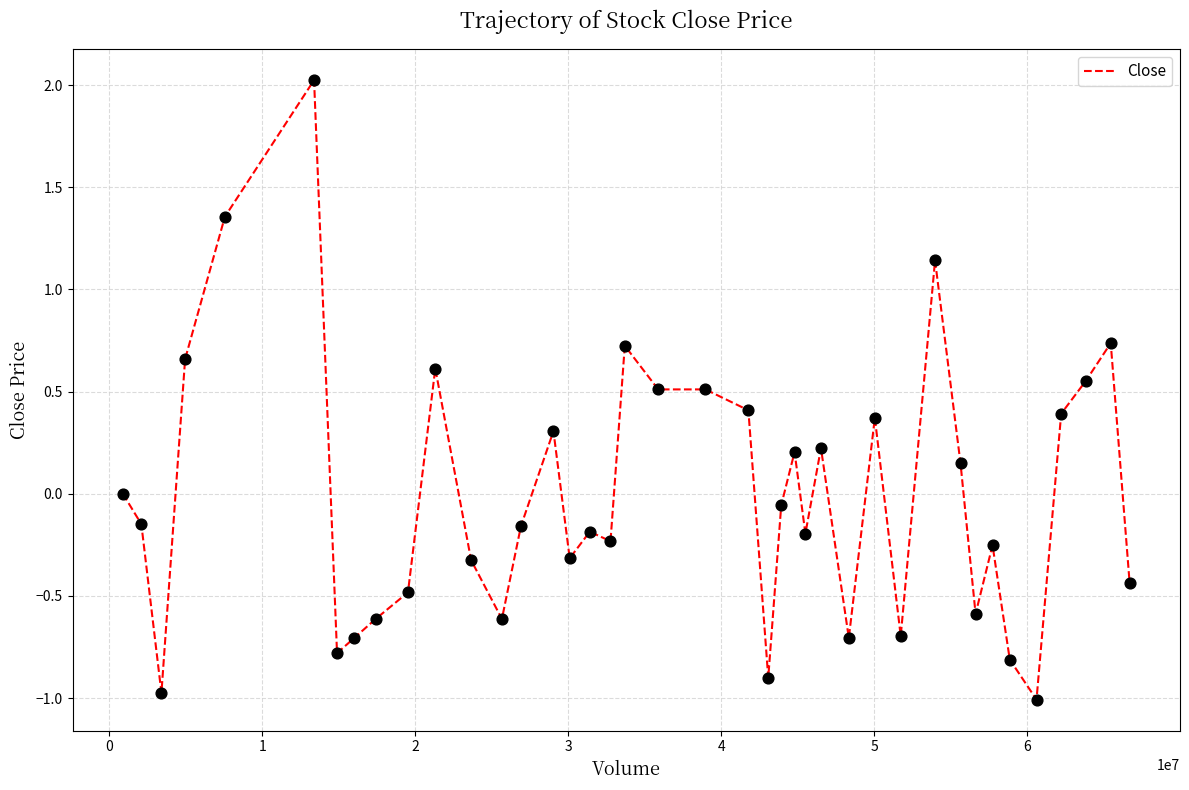

What is the difference between the maximum and minimum values?

3.0